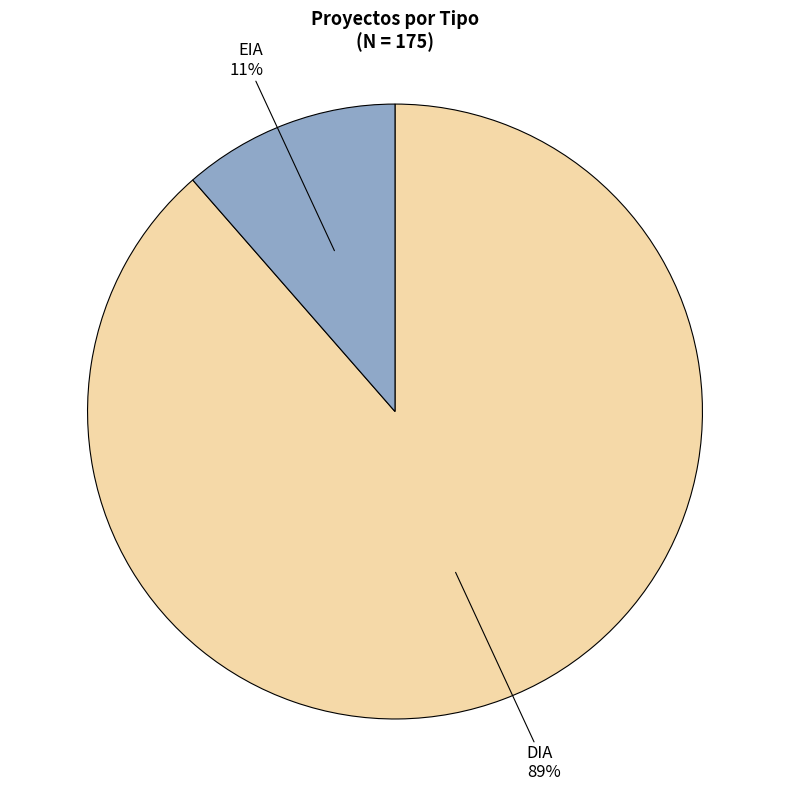

Is there any slice that represents more than half of the pie?

Yes